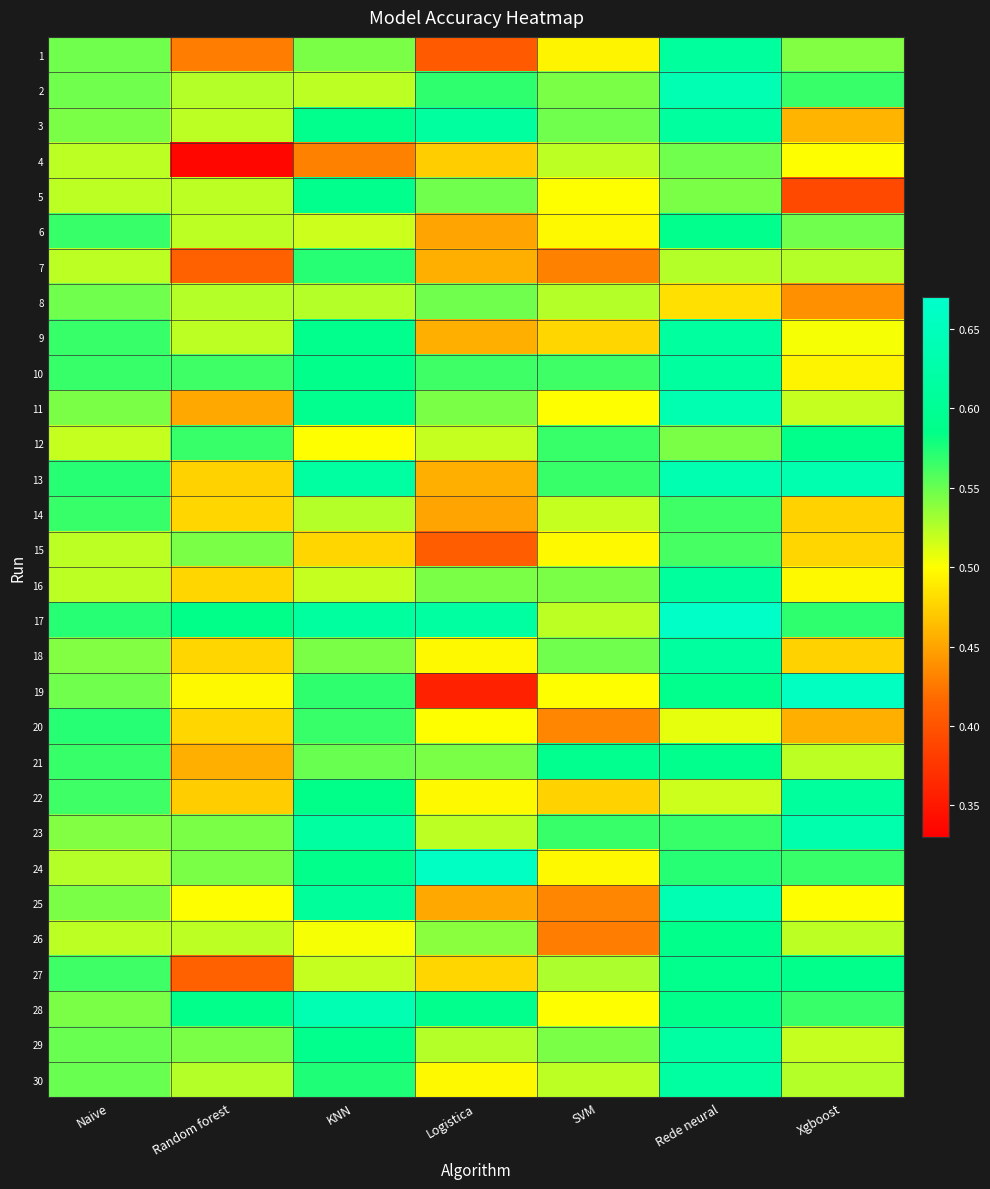

Which series has the largest total across all categories?

17